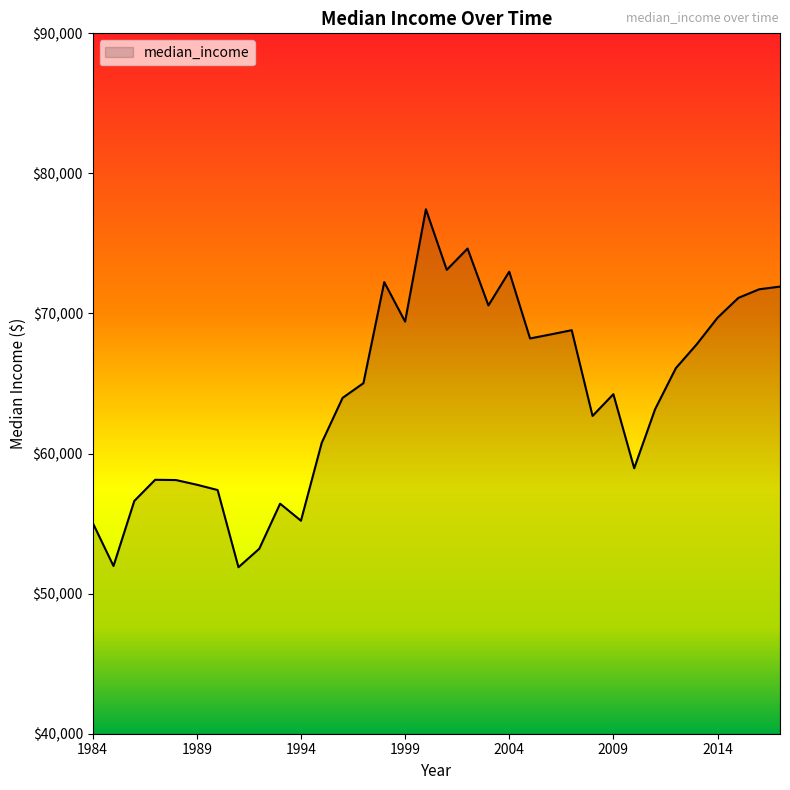

How many values are below 65026?

17